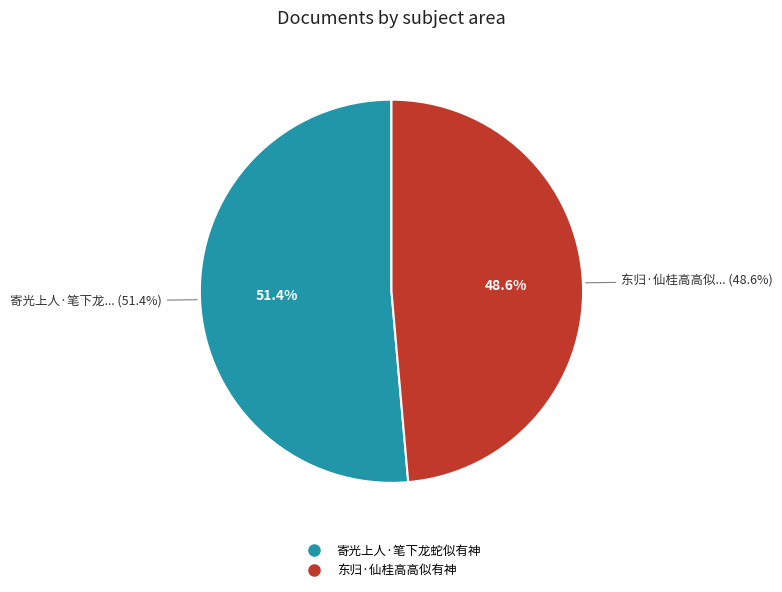

What is the change in value from 寄光上人·笔下龙蛇似有神 to 东归·仙桂高高似有神?

-1730